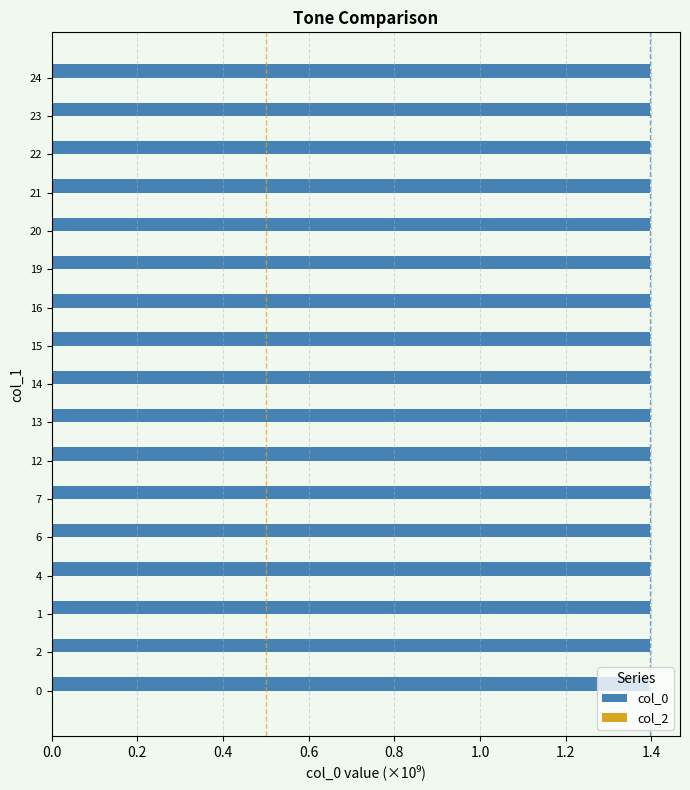

Approximately how many times larger is the value at 21 compared to 12?

1.0